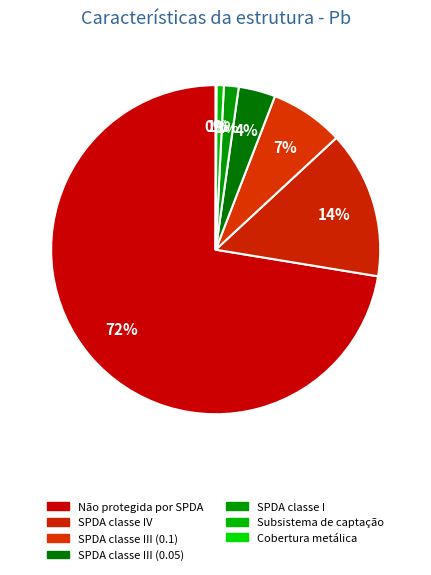

Which category has the biggest portion of the pie?

Não protegida por SPDA